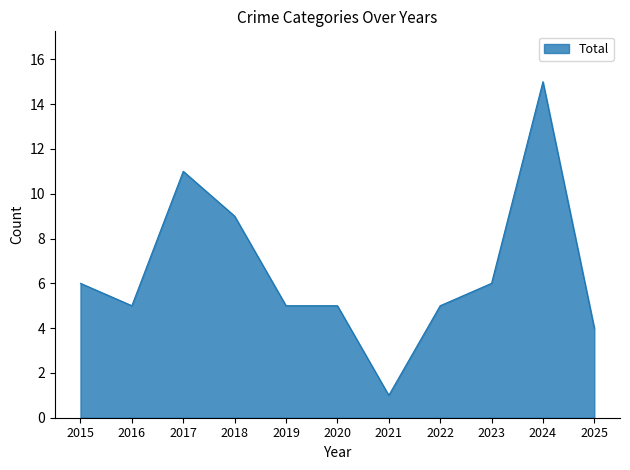

Which label corresponds to the smallest value in the chart?

2021